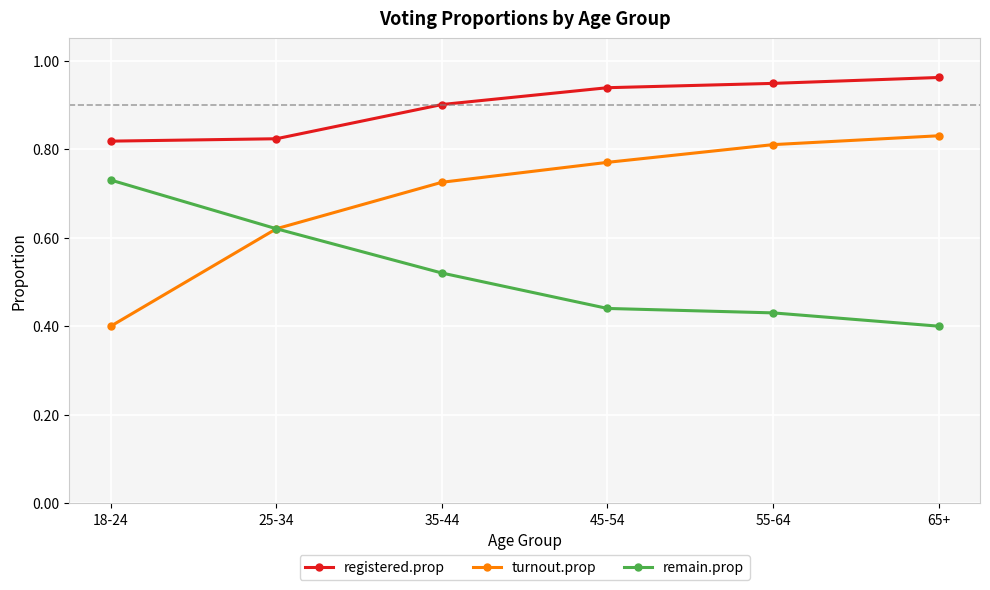

What is the difference between the turnout.prop values at 25-34 and 35-44?

0.1